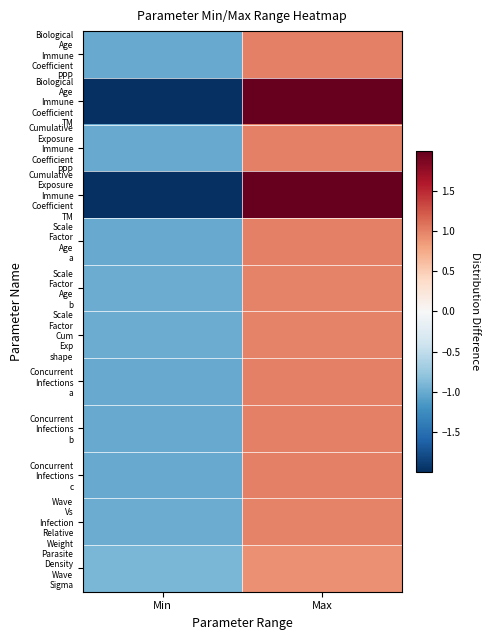

At which category is the sum across all series the highest?

Max